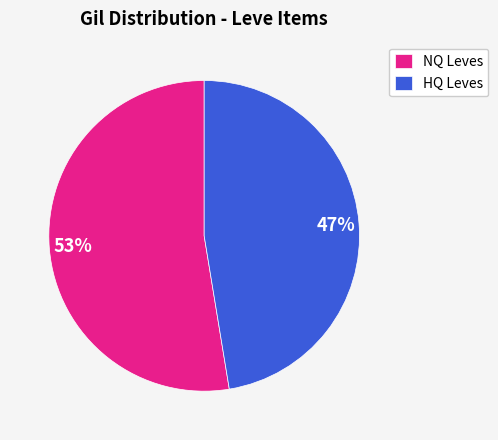

Combined, do NQ Leves and HQ Leves account for over 50%?

Yes